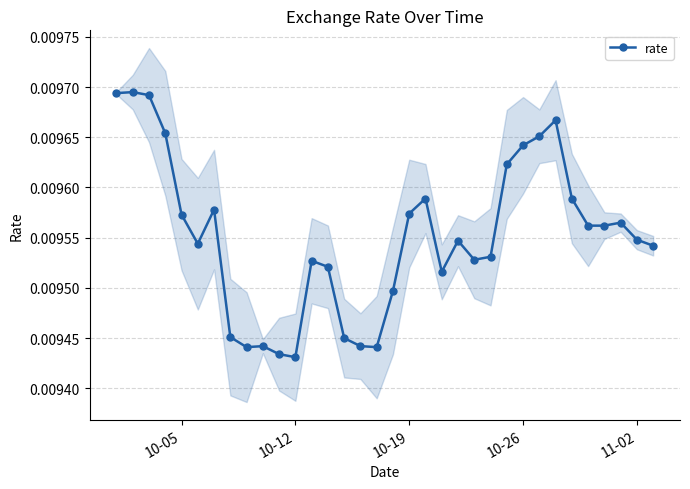

How many rate values are between 0 and 1?

34